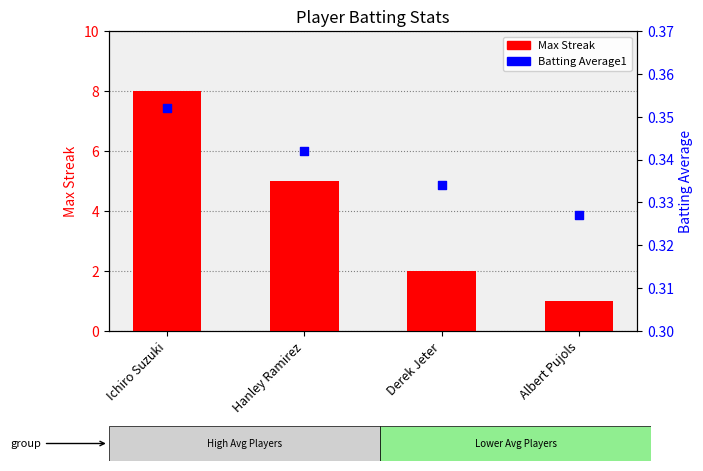

At how many categories does at least one series exceed 7?

1